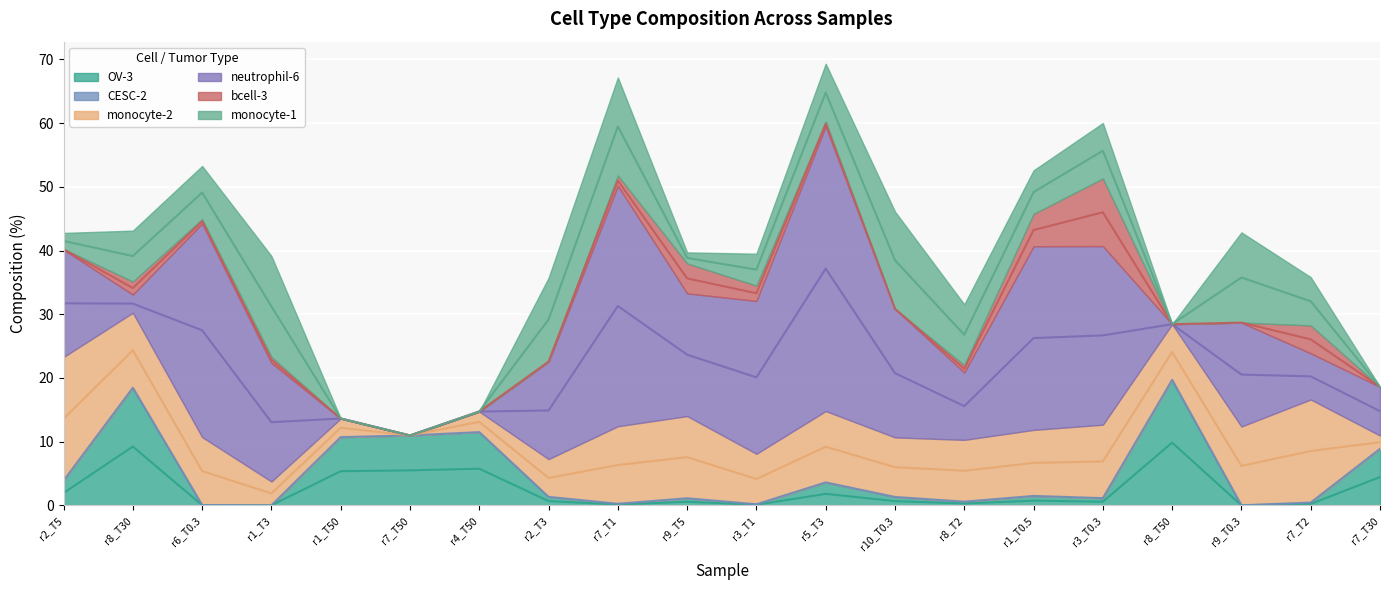

What is the difference between the maximum and minimum values in the bcell-3 series?

10.6